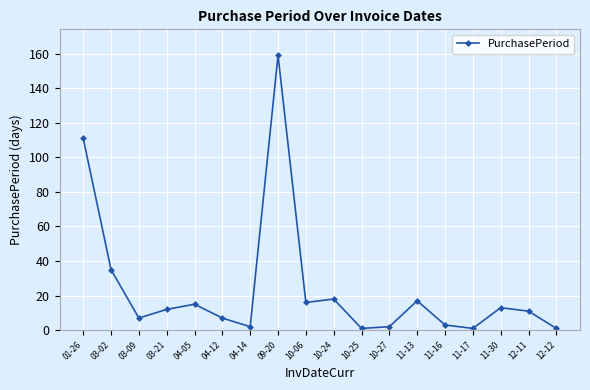

Between 04-12 and 12-11, which is larger?

12-11